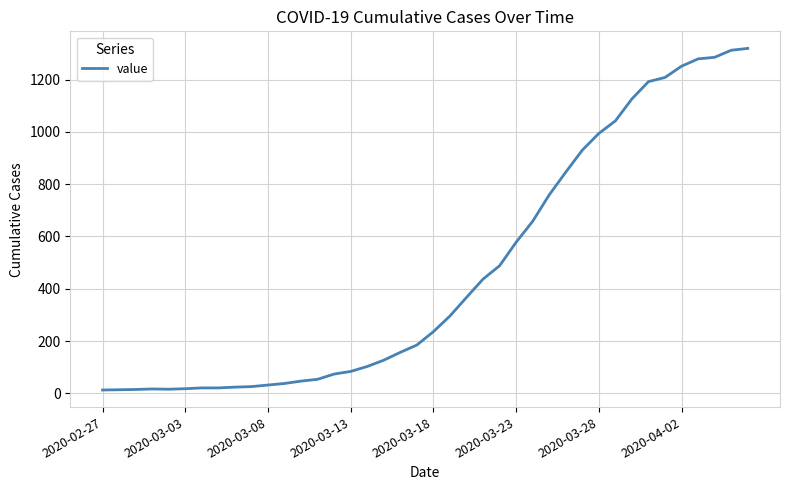

What is the difference between the maximum and minimum values?

1306